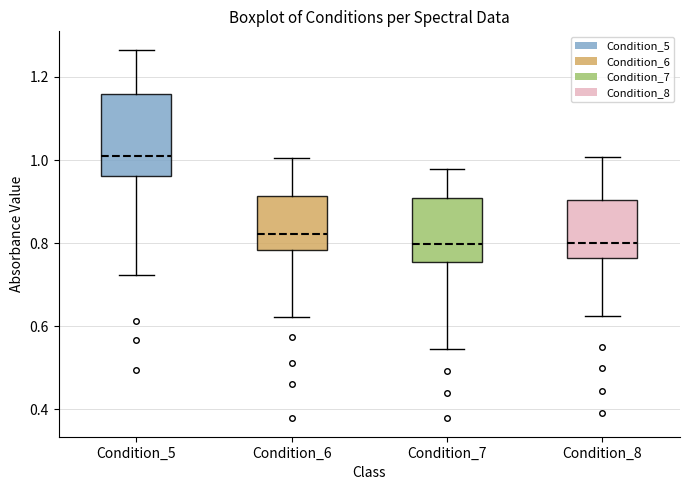

Reading left to right, transcribe this box plot: for each box, give where its median line is, the range the box spans, and where its two whiskers end, as read against the y-axis. The values are not printed on the chart, so give them approximately, as read against the axis.

Condition_5: median 1.00, box 0.96 to 1.16, whiskers 0.72 to 1.26
Condition_6: median 0.82, box 0.78 to 0.92, whiskers 0.62 to 1.00
Condition_7: median 0.80, box 0.76 to 0.90, whiskers 0.54 to 0.98
Condition_8: median 0.80, box 0.76 to 0.90, whiskers 0.62 to 1.00